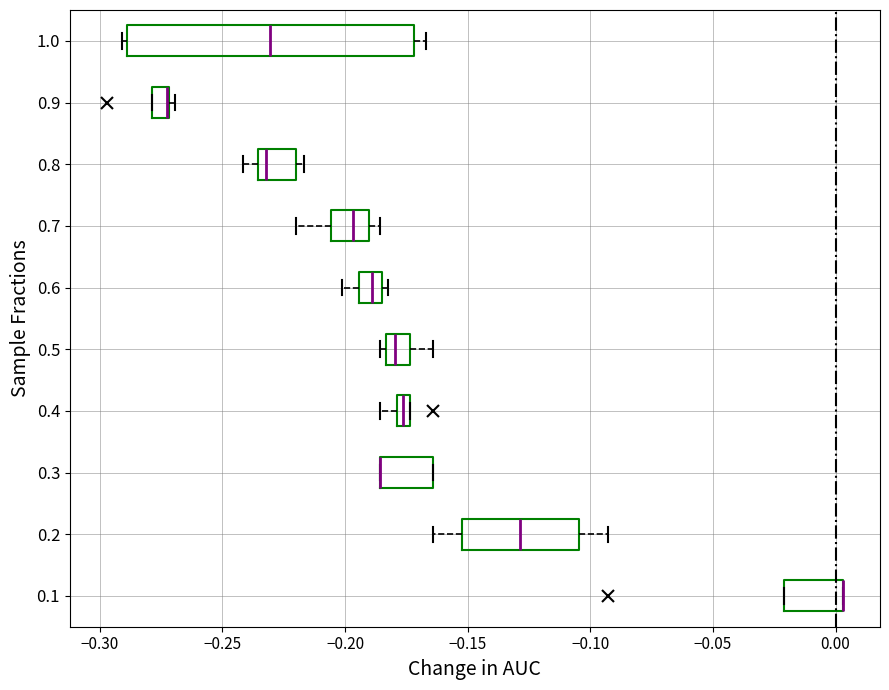

Which box is the widest, from its left edge to its right edge?

1.0